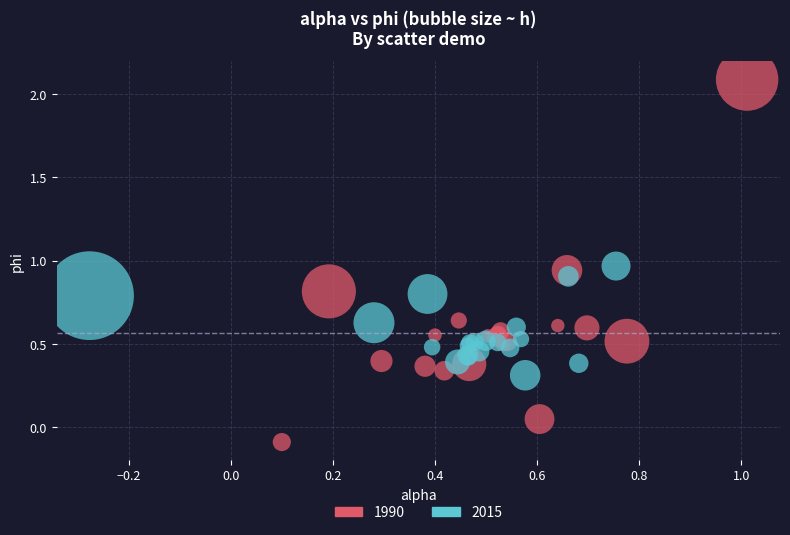

Which series has the widest spread of Y values?

1990